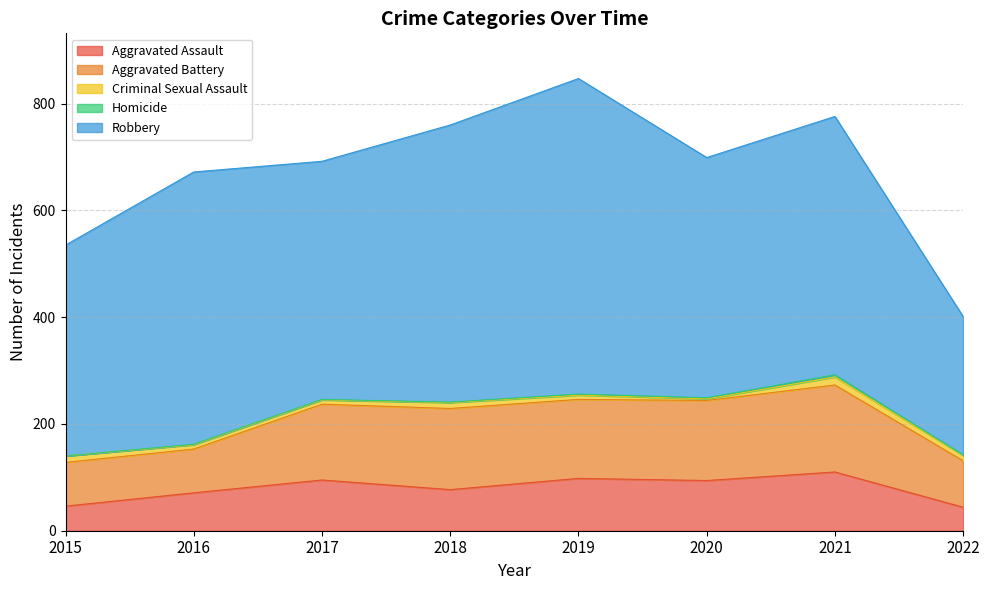

What is the spread (max minus min) of values at 2015?

395